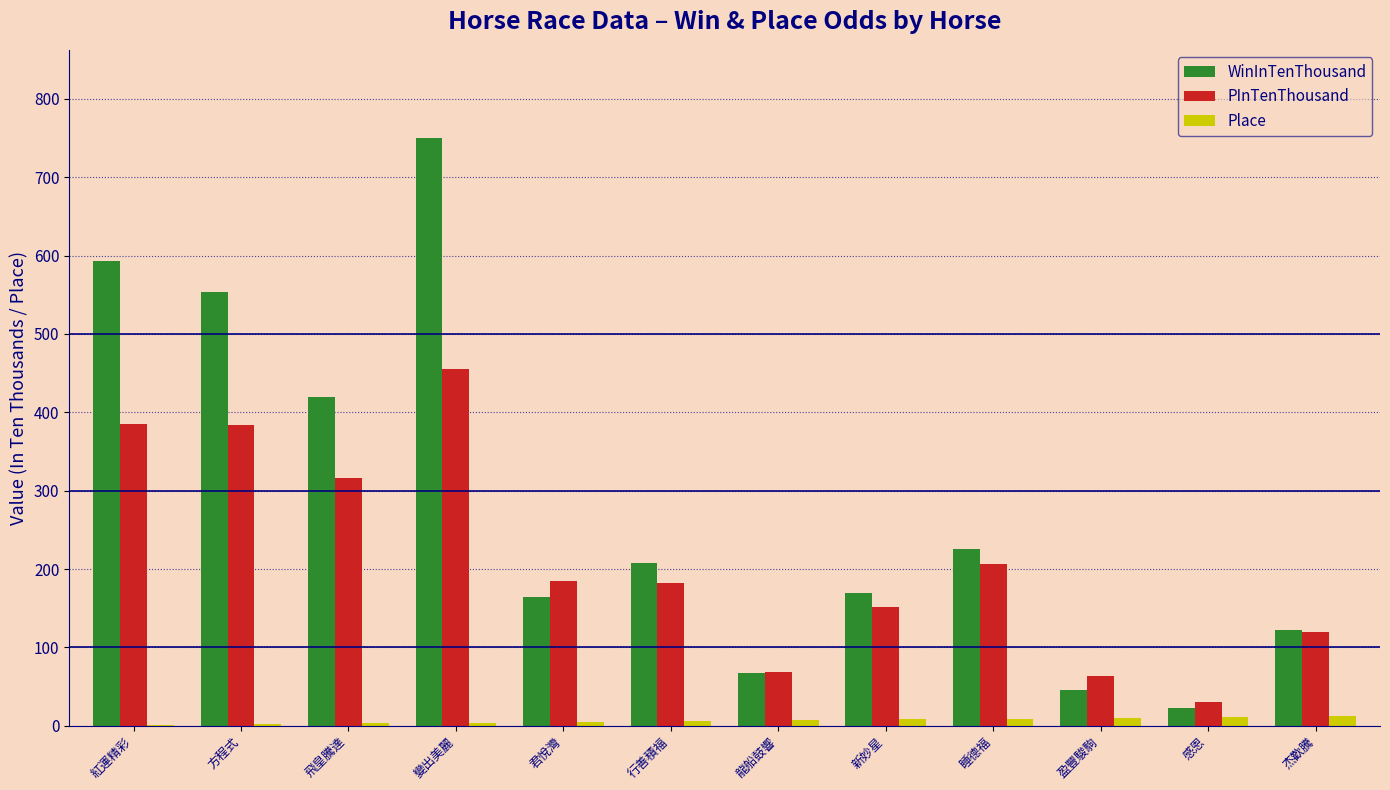

Is it true that WinInTenThousand equals 275 at 新妙星?

False